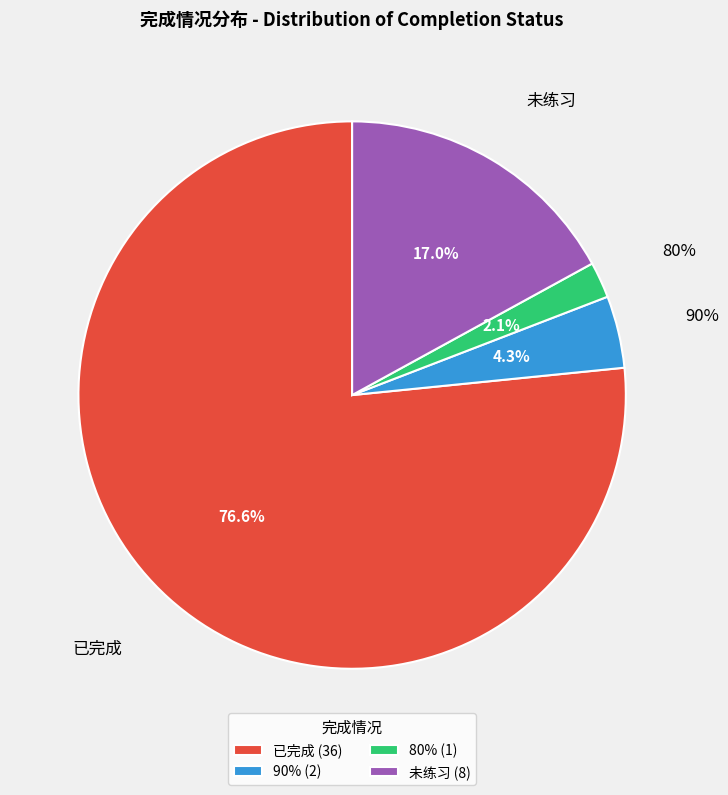

What is the largest slice in the pie chart?

已完成